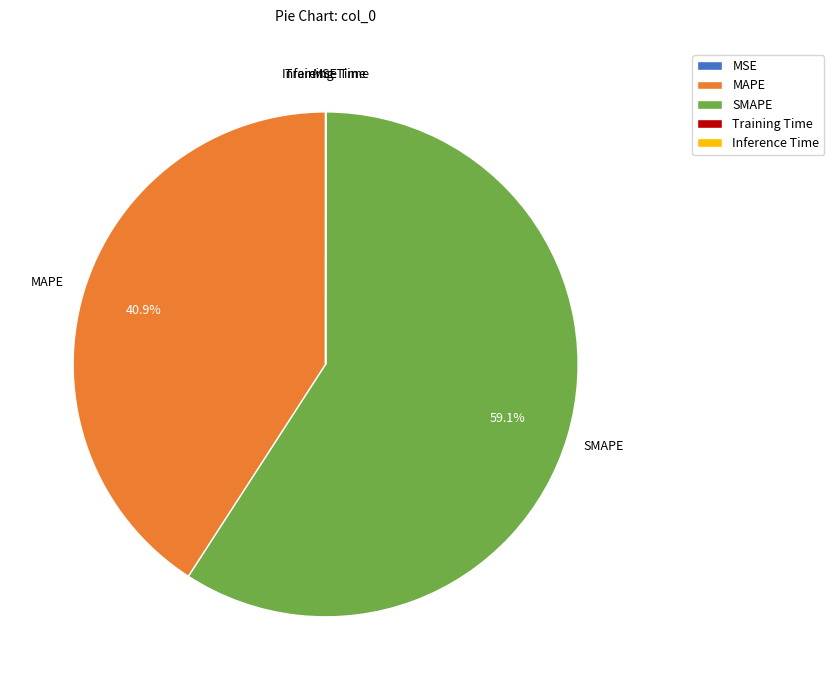

Is SMAPE the majority of the pie?

Yes